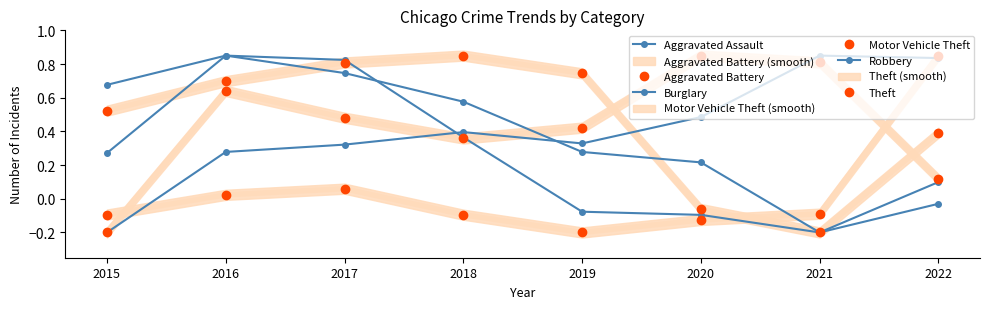

Which series has the widest spread of values?

Aggravated Assault